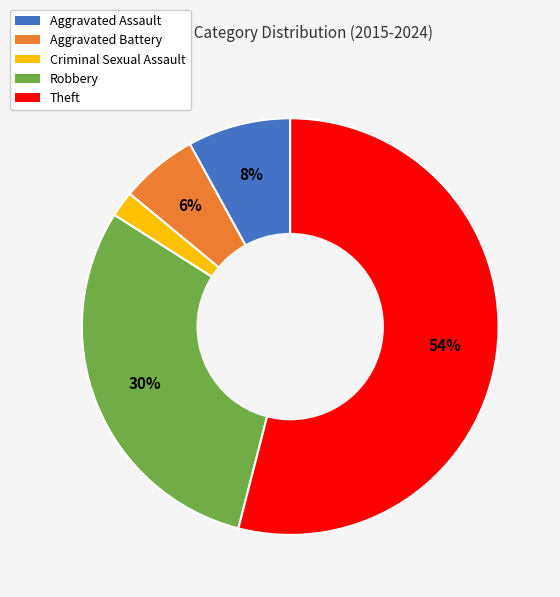

Rank the categories by value from highest to lowest.

Theft, Robbery, Aggravated Assault, Aggravated Battery, Criminal Sexual Assault